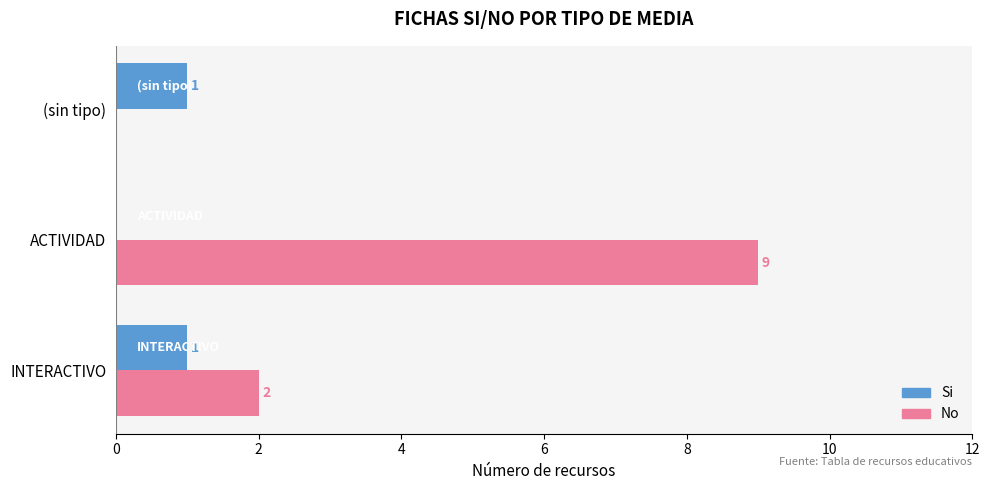

What are all the series names shown in the legend?

Si, No